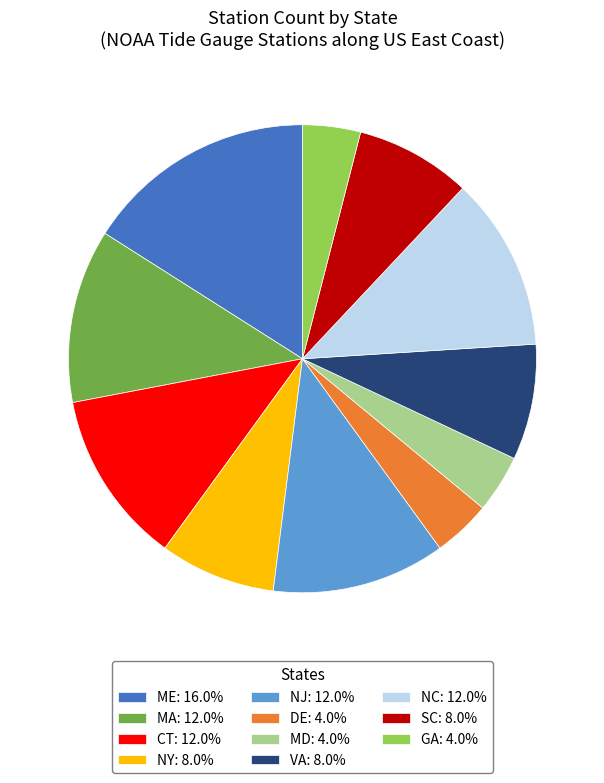

Which slice is the largest?

ME